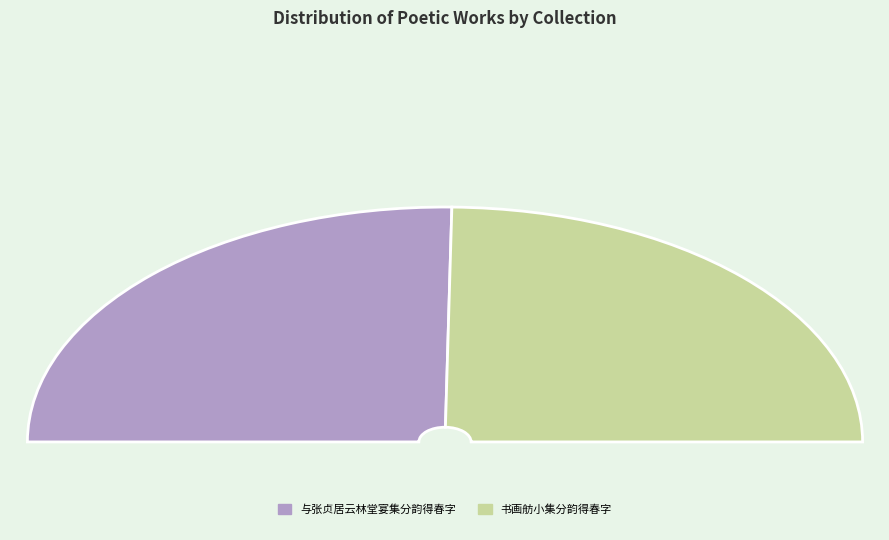

Count the number of slices in the pie.

2